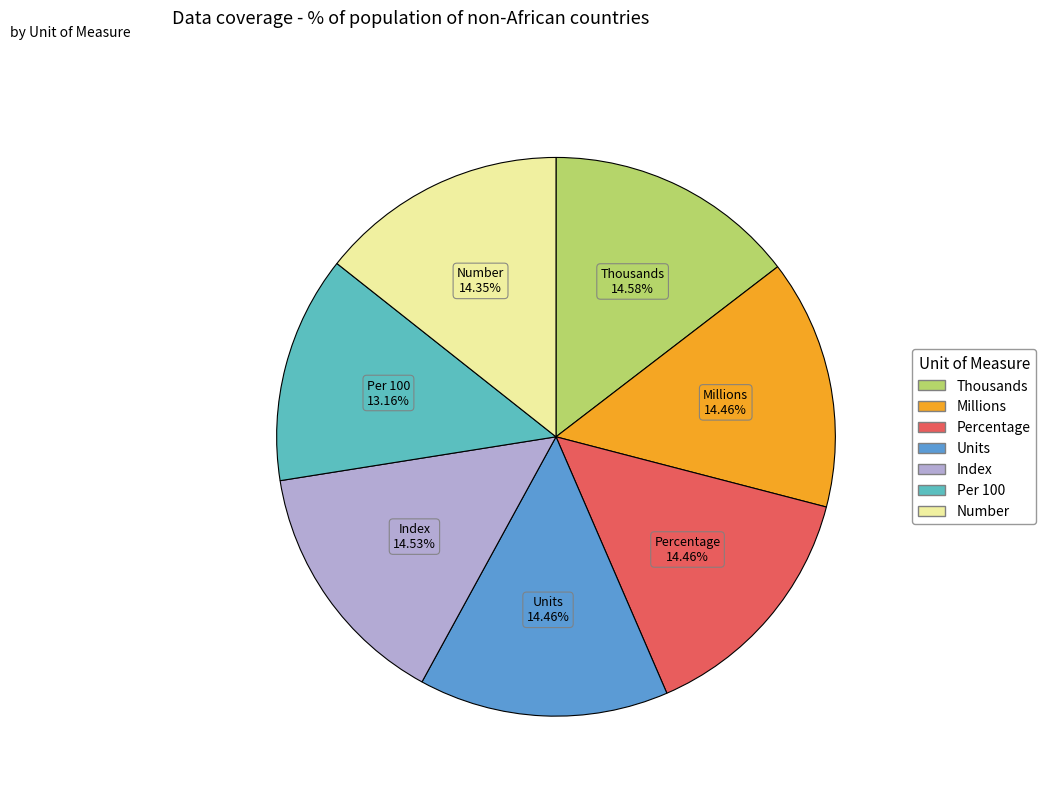

Is there any slice that represents more than half of the pie?

No